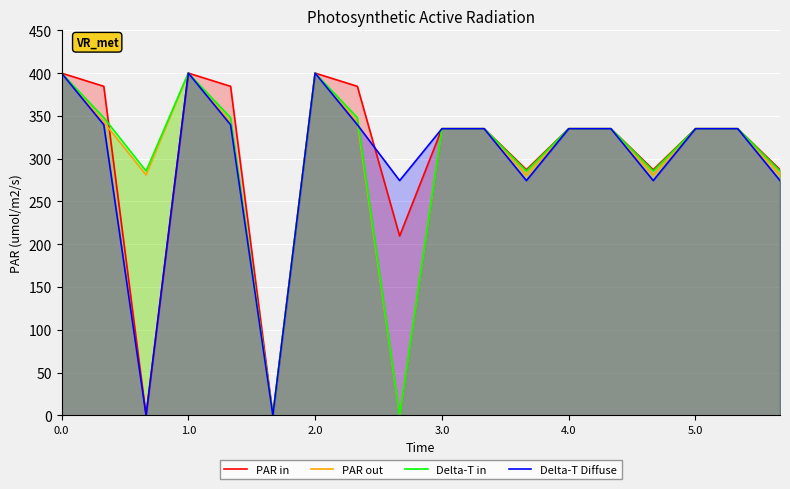

How many times do PAR in and Delta-T in cross each other?

1